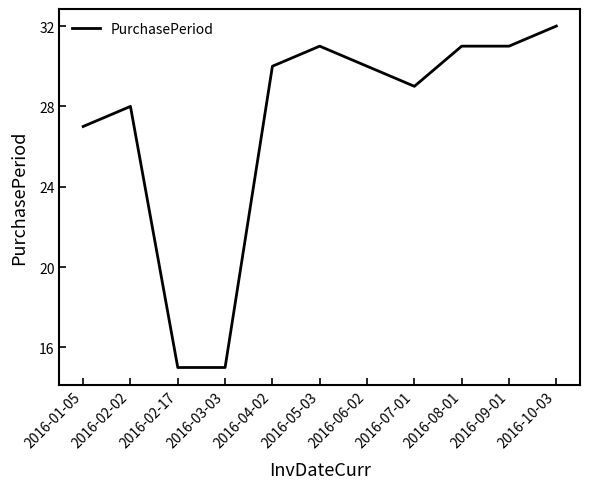

What position from the left is 2016-01-05?

1